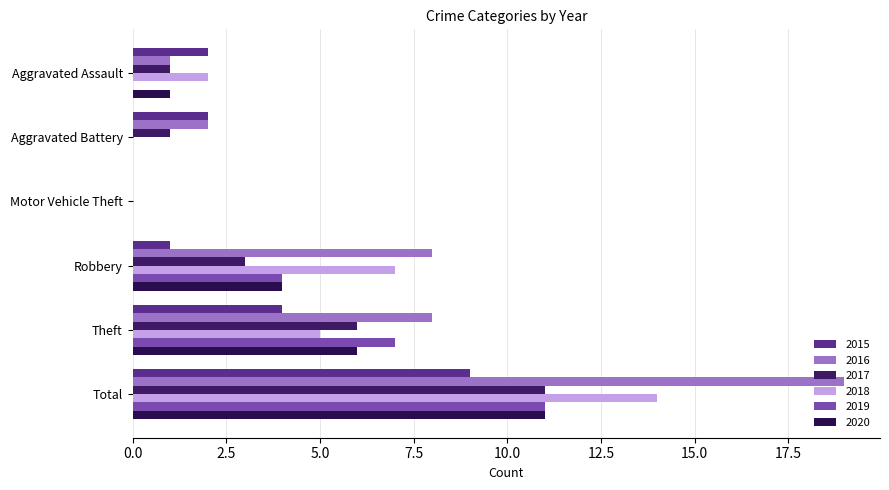

How many categories are shown in the chart?

6